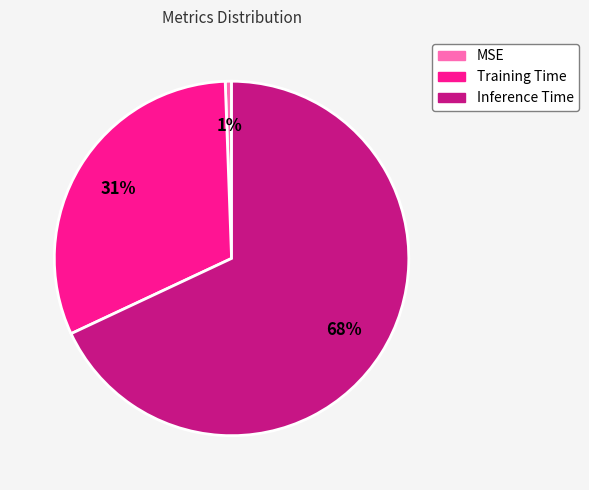

Which category has the smallest portion of the pie?

MSE